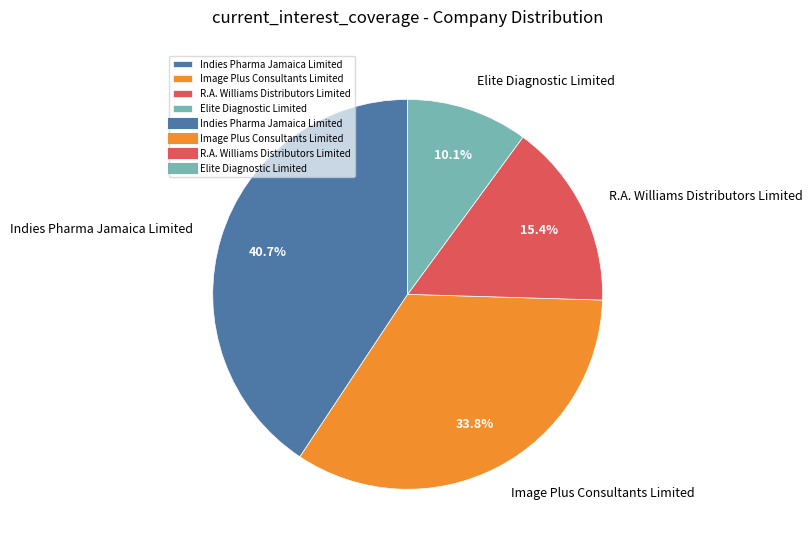

To the nearest percent, what portion does Indies Pharma Jamaica Limited represent?

41%